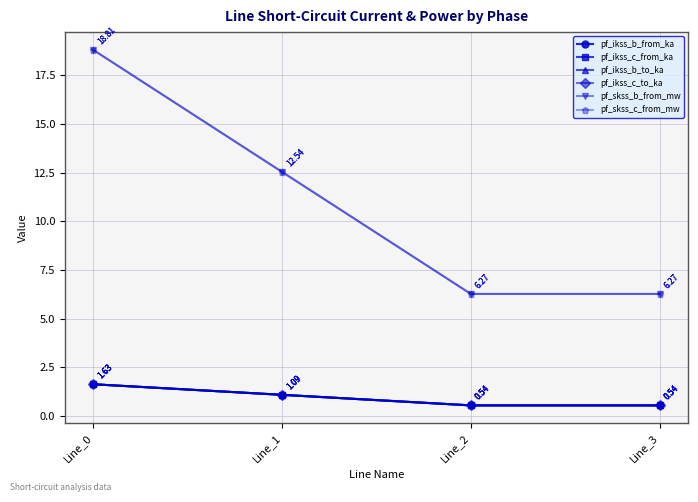

Does the chart have visible grid lines?

Yes